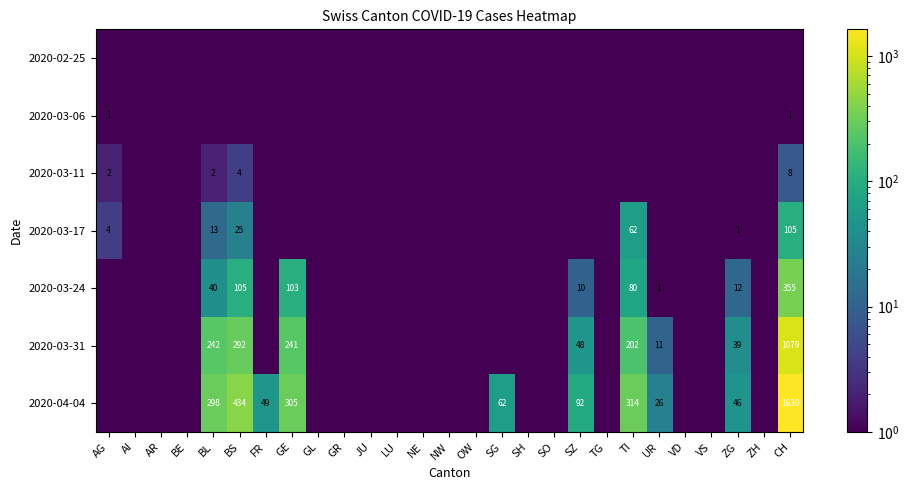

The 2020-04-04 series shows 62.0 at SG. True or false?

True